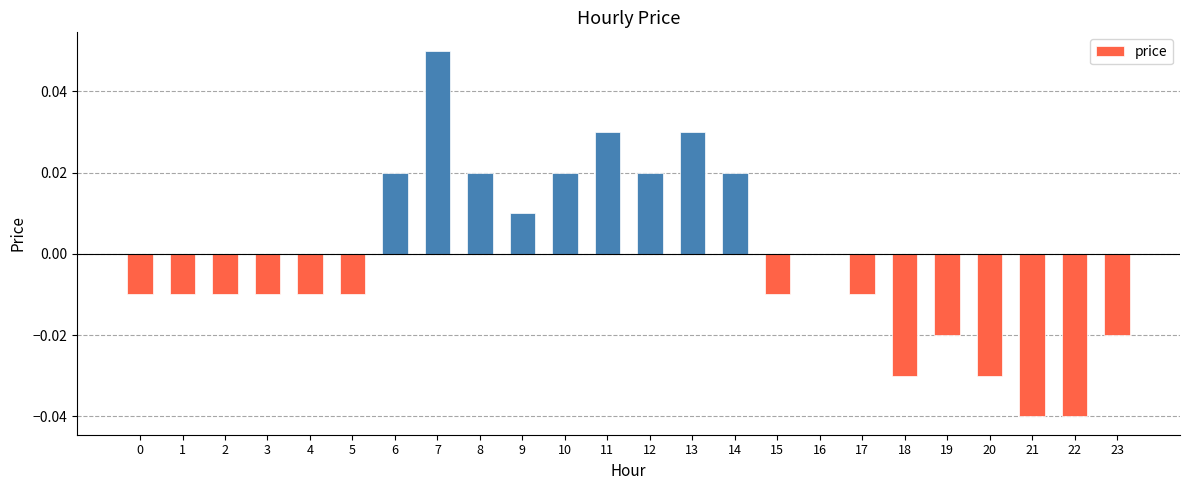

The chart shows a value of -0.0 at 0. True or false?

True